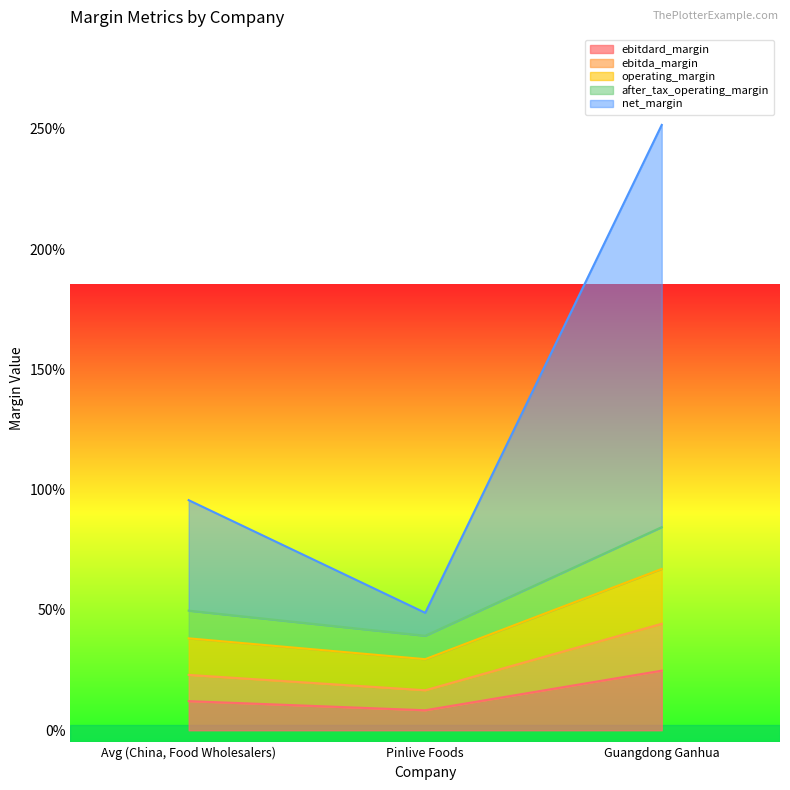

Which category has the highest value in the ebitda_margin series?

Guangdong Ganhua